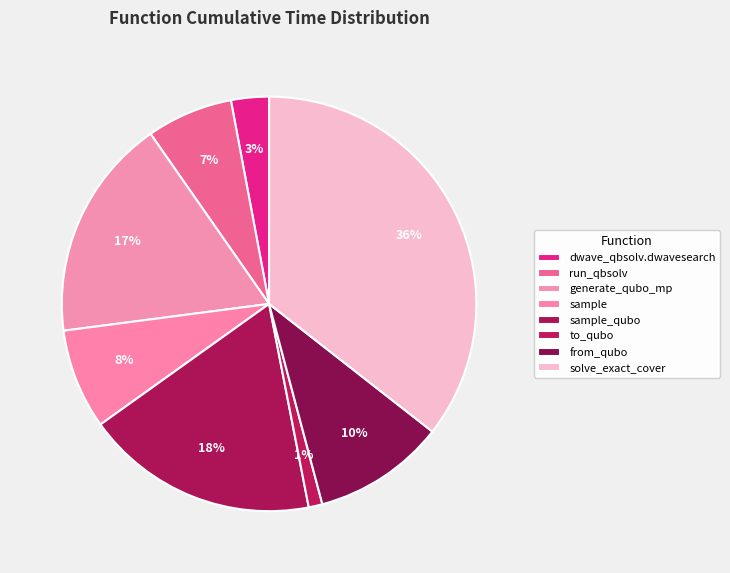

How many segments does this pie chart have?

8